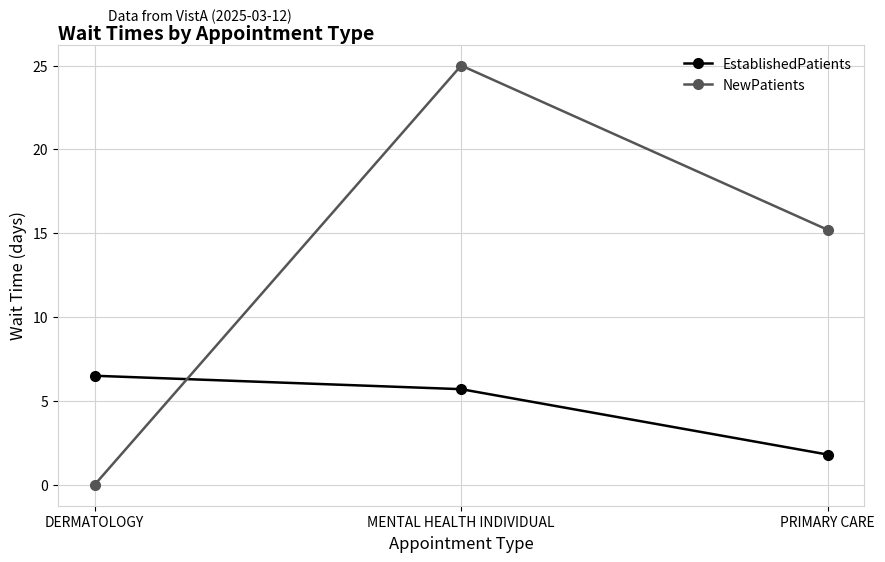

Is the value of NewPatients at DERMATOLOGY greater than the value of EstablishedPatients at PRIMARY CARE?

No